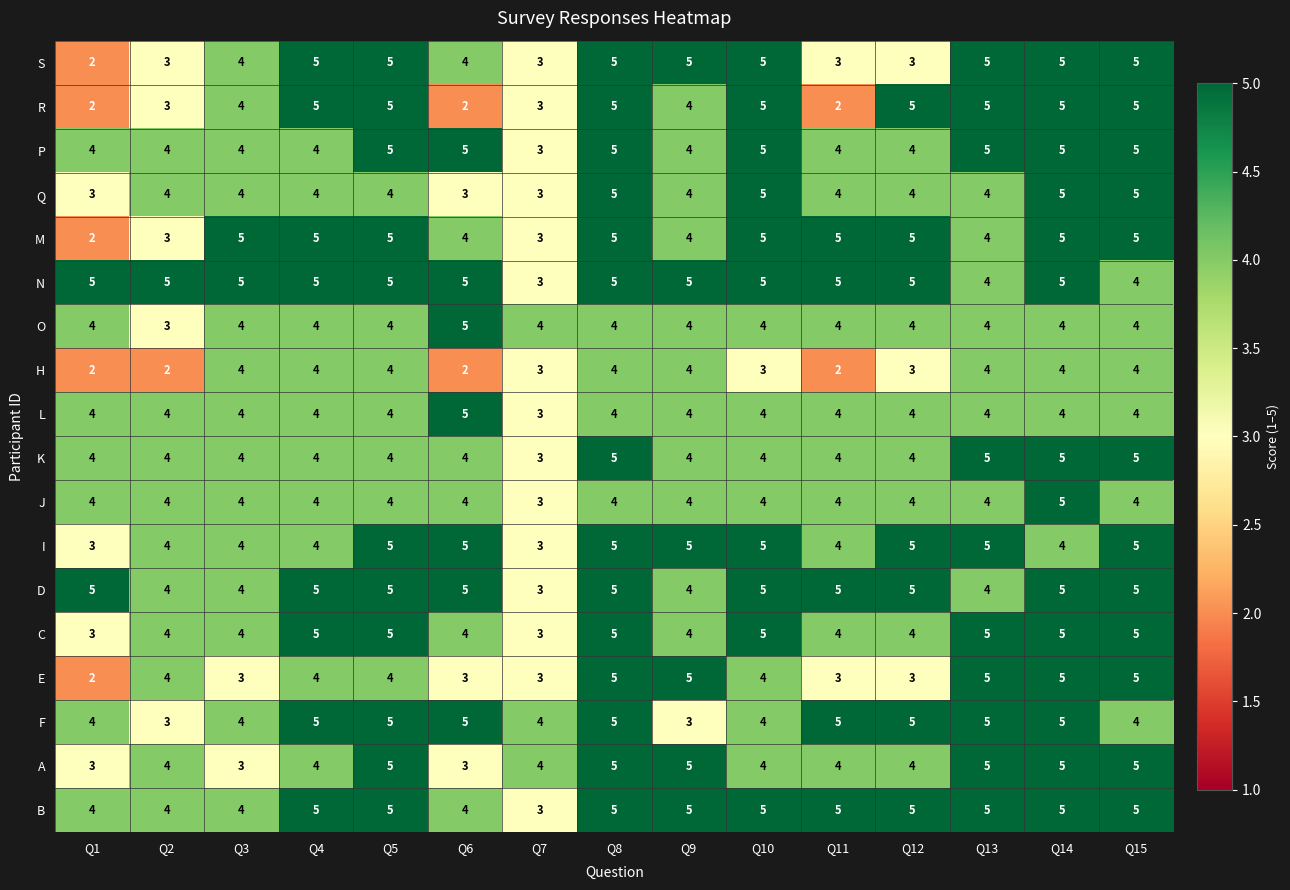

How many distinct data groups are displayed?

18